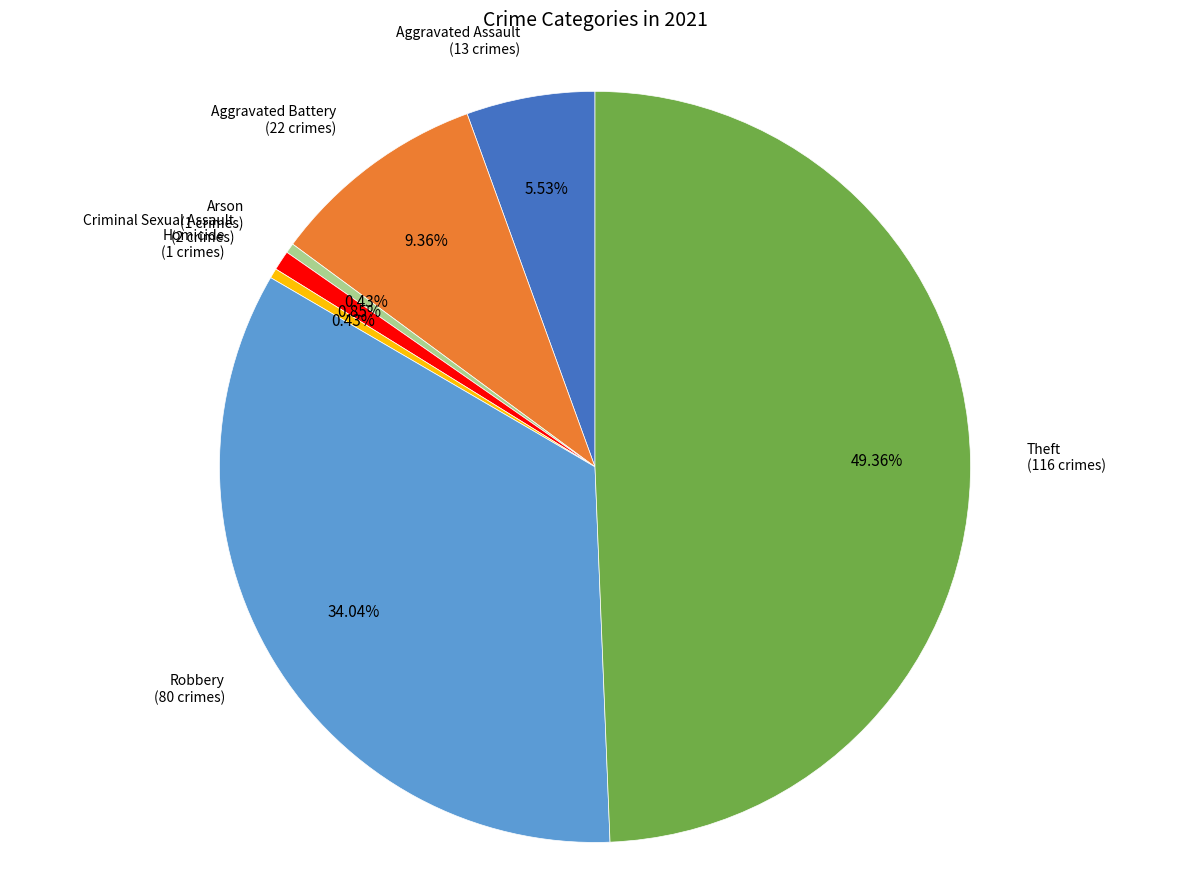

What is the largest slice in the pie chart?

Theft